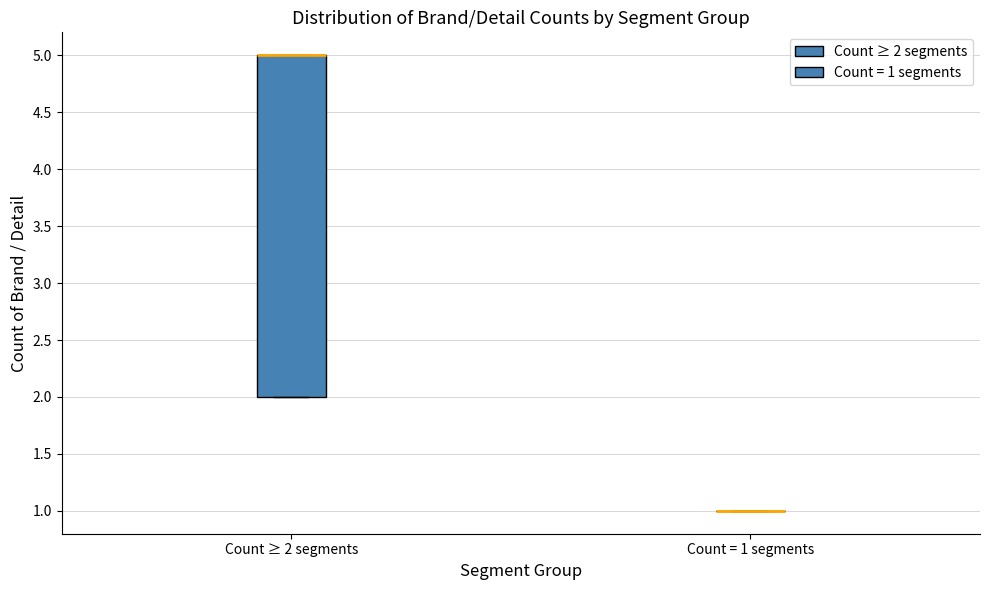

Where is the upper edge of the box for Count ≥ 2 segments on the y-axis? The values are not printed on the chart, so give them approximately, as read against the axis.

5